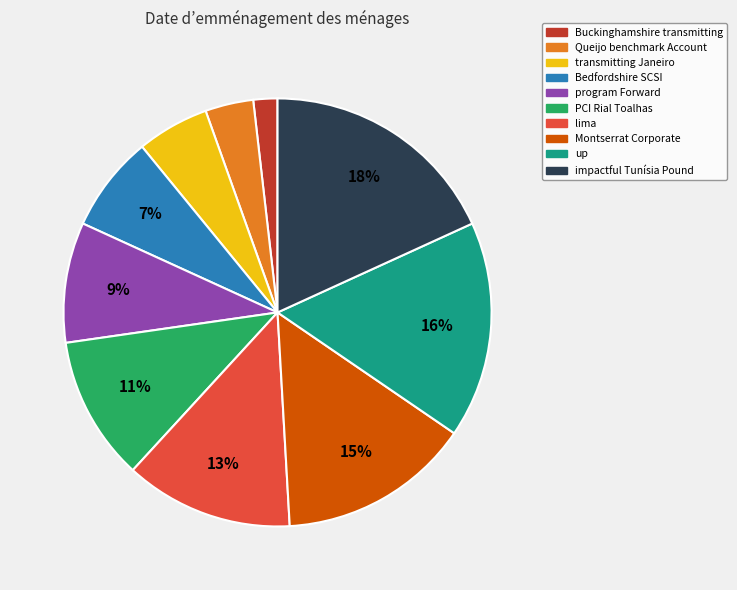

What is the smallest slice in the pie chart?

Buckinghamshire transmitting